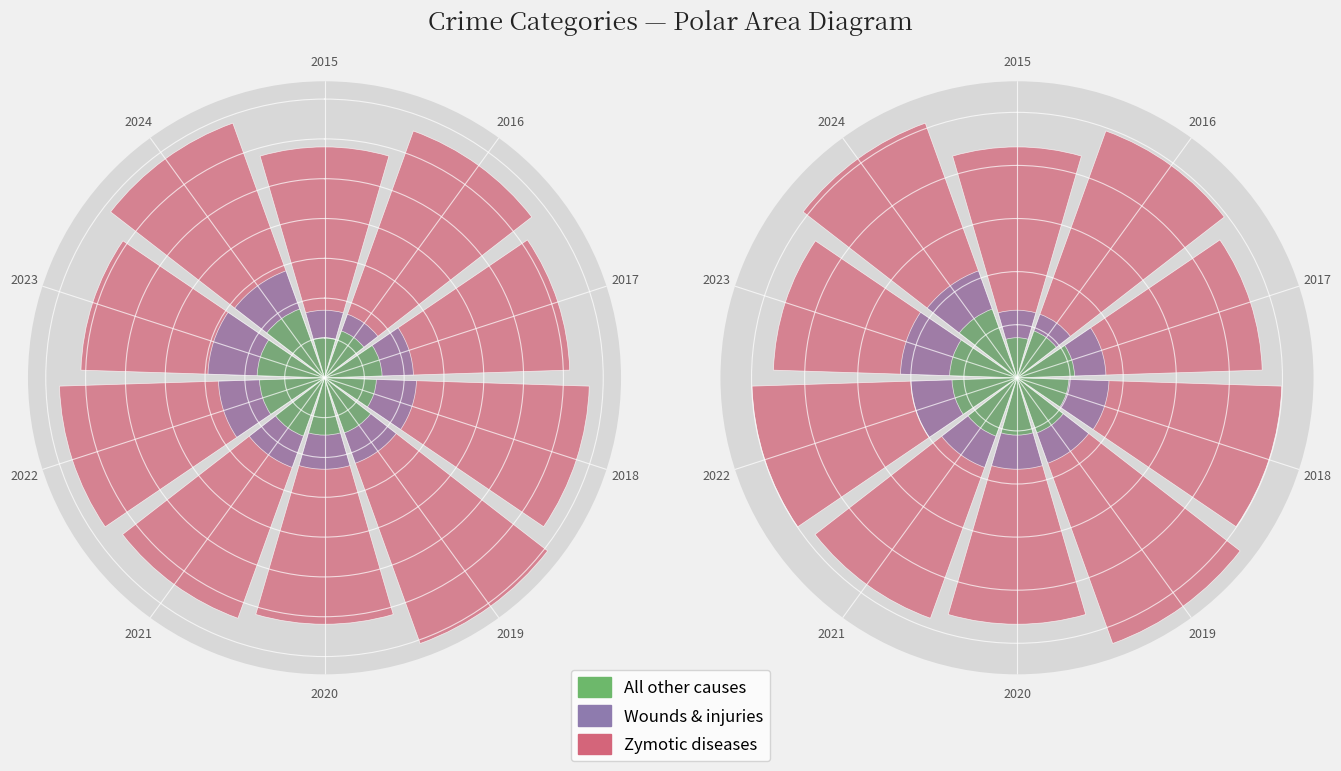

Reading left to right, extract all data points from this chart.

Zymotic diseases: 2015=8.7	2016=9.9	2017=9.2	2018=10.0	2019=10.6	2020=9.3	2021=9.6	2022=10.0	2023=9.2	2024=10.2
Wounds & injuries: 2015=2.5	2016=2.5	2017=3.4	2018=3.5	2019=3.4	2020=3.4	2021=3.6	2022=4.0	2023=4.4	2024=4.3
All other causes: 2015=1.5	2016=1.9	2017=2.2	2018=2.0	2019=2.2	2020=2.2	2021=2.3	2022=2.4	2023=2.5	2024=2.8